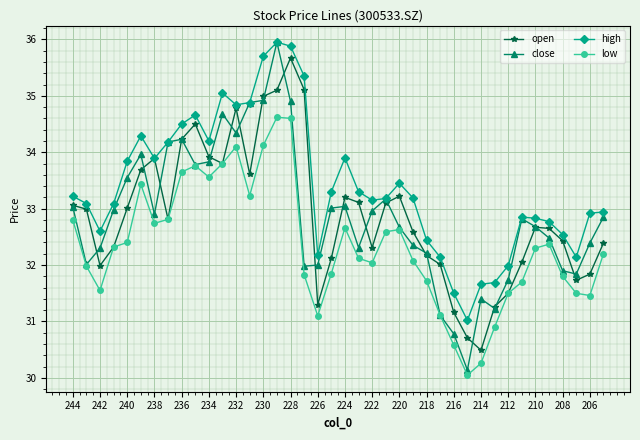

Which series has the largest total across all categories?

high